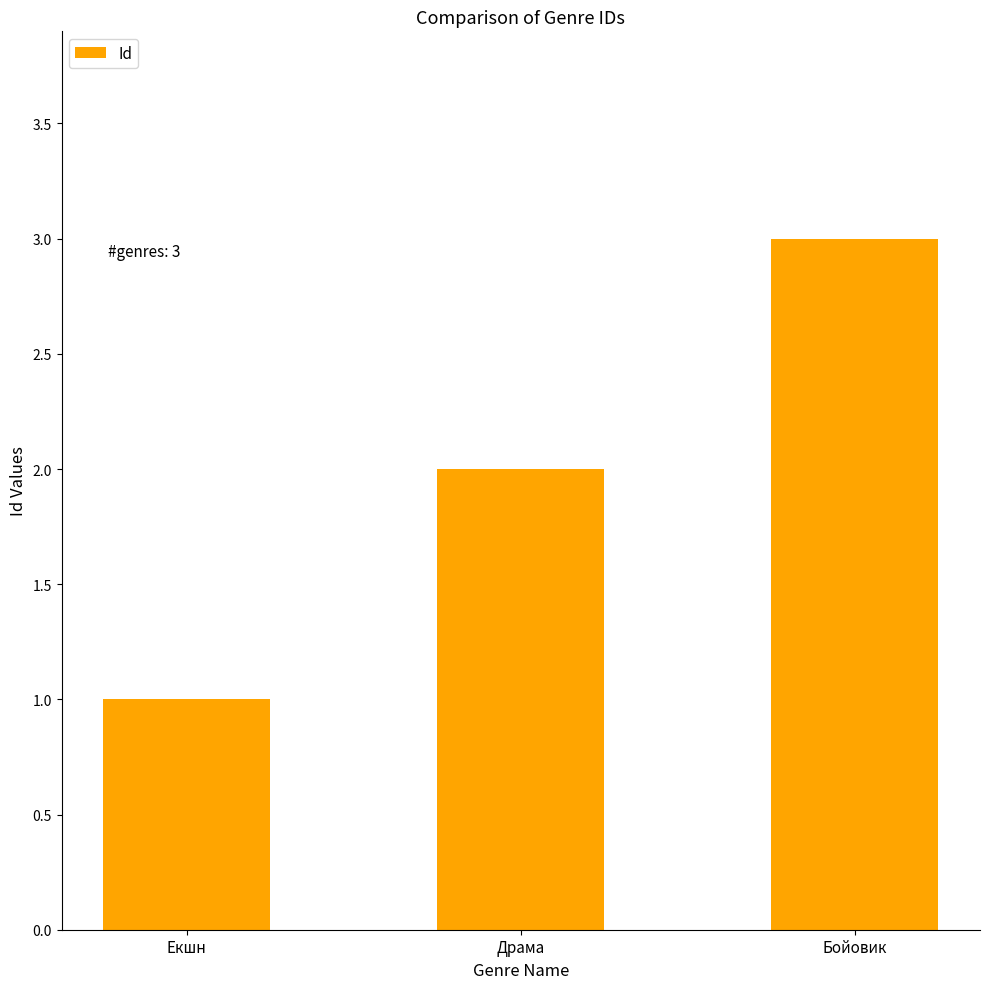

What is the change in value from Екшн to Драма?

+1